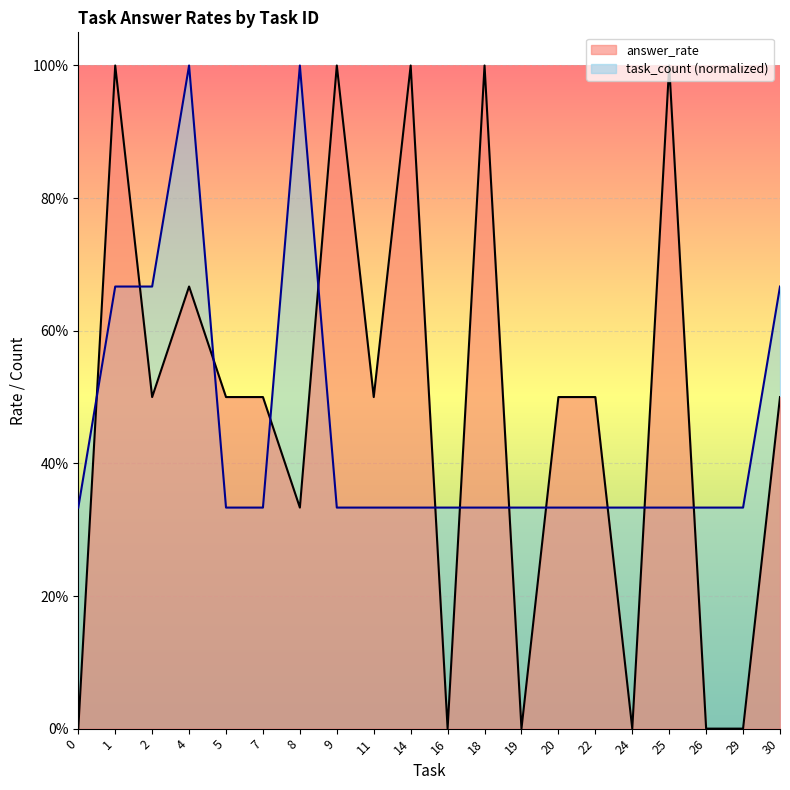

What are all the series names shown in the legend?

answer_rate, task_count (normalized)